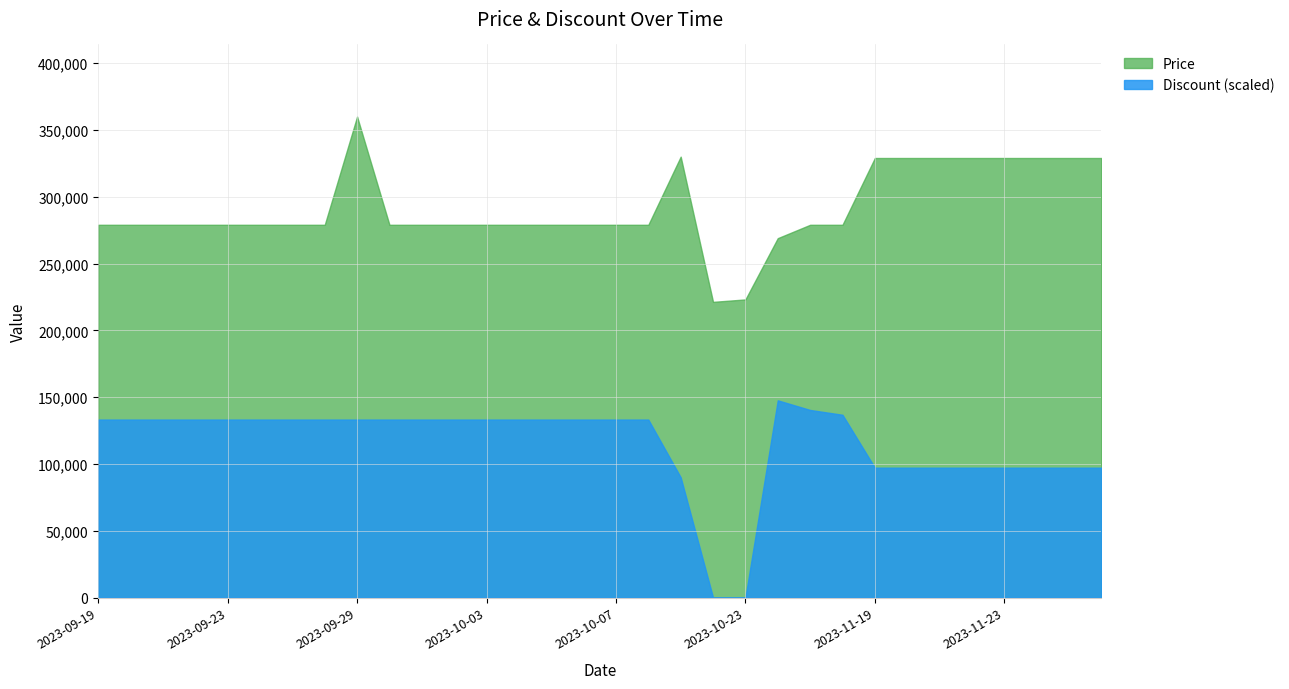

Reading left to right, list all the values displayed in this chart.

Discount: 2023-09-19=37	2023-09-20=37	2023-09-21=37	2023-09-22=37	2023-09-23=37	2023-09-24=37	2023-09-25=37	2023-09-26=37	2023-09-29=37	2023-09-30=37	2023-10-01=37	2023-10-02=37	2023-10-03=37	2023-10-04=37	2023-10-05=37	2023-10-06=37	2023-10-07=37	2023-10-08=37	2023-10-09=25	2023-10-22=0	2023-10-23=0	2023-11-13=41	2023-11-14=39	2023-11-15=38	2023-11-19=27	2023-11-20=27	2023-11-21=27	2023-11-22=27	2023-11-23=27	2023-11-24=27	2023-11-25=27	2023-11-26=27
Price: 2023-09-19=279000	2023-09-20=279000	2023-09-21=279000	2023-09-22=279000	2023-09-23=279000	2023-09-24=279000	2023-09-25=279000	2023-09-26=279000	2023-09-29=360000	2023-09-30=279000	2023-10-01=279000	2023-10-02=279000	2023-10-03=279000	2023-10-04=279000	2023-10-05=279000	2023-10-06=279000	2023-10-07=279000	2023-10-08=279000	2023-10-09=330000	2023-10-22=221320	2023-10-23=223140	2023-11-13=269000	2023-11-14=279000	2023-11-15=279000	2023-11-19=329000	2023-11-20=329000	2023-11-21=329000	2023-11-22=329000	2023-11-23=329000	2023-11-24=329000	2023-11-25=329000	2023-11-26=329000